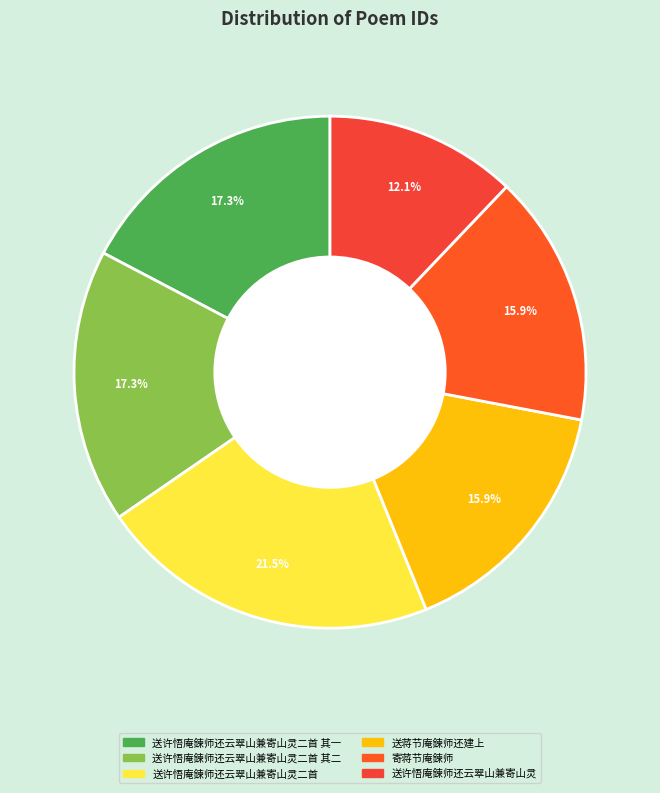

How many slices are in this pie chart?

6